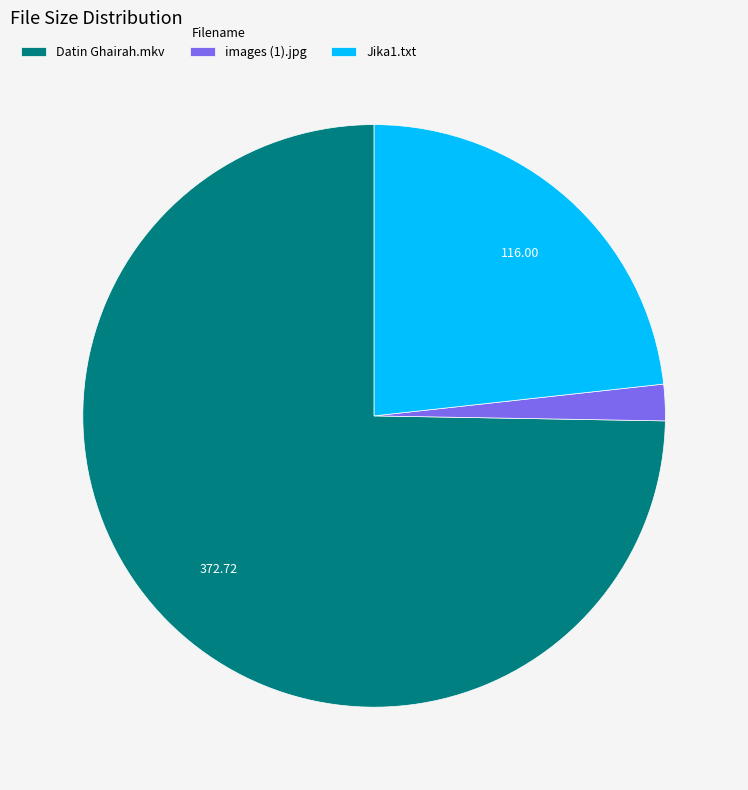

Rank the categories by value from highest to lowest.

Datin Ghairah.mkv, Jika1.txt, images (1).jpg